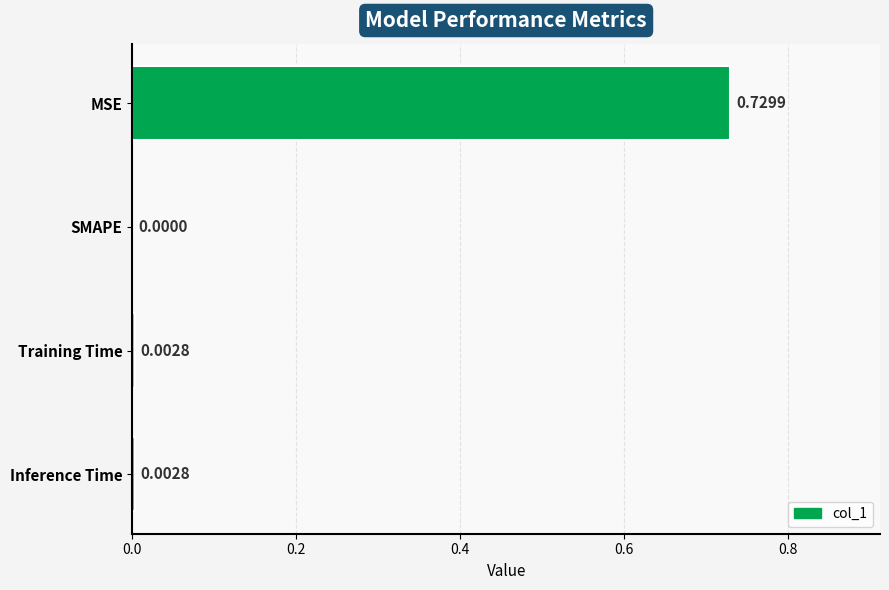

Which category has the highest value across all series?

MSE